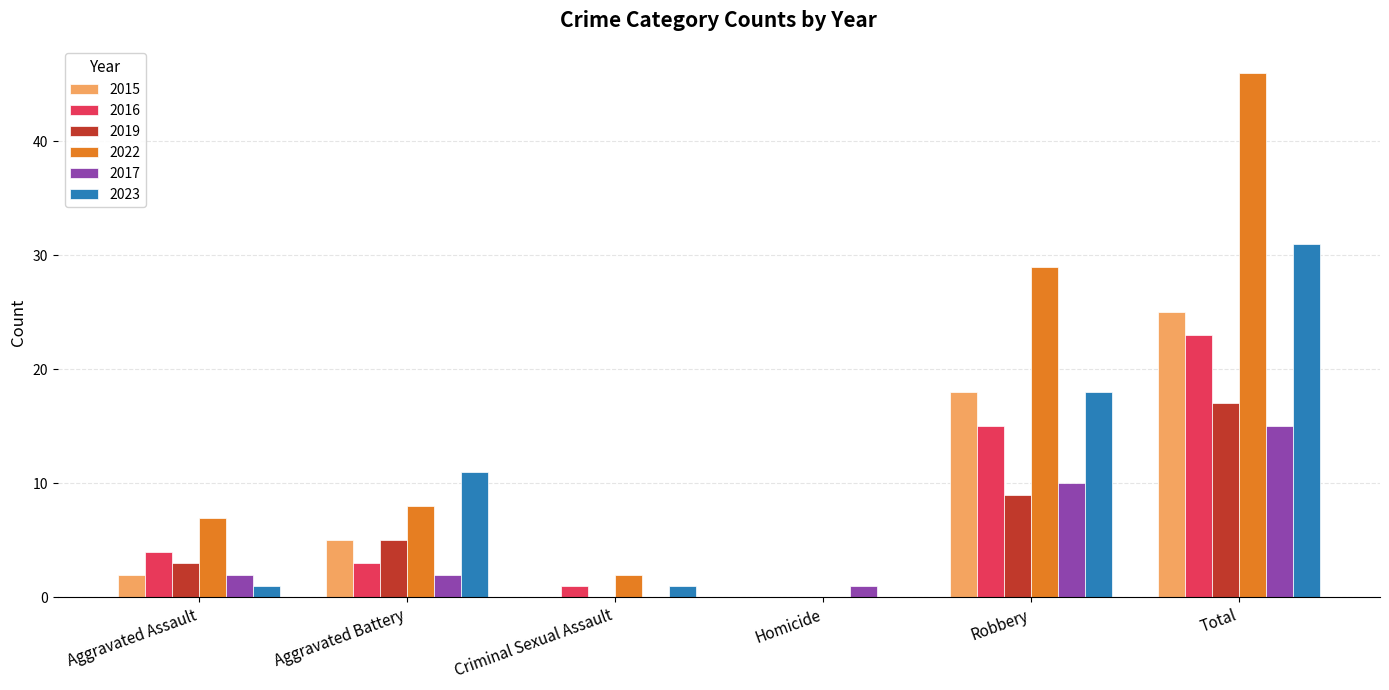

What is the sum of all 2015 values?

50